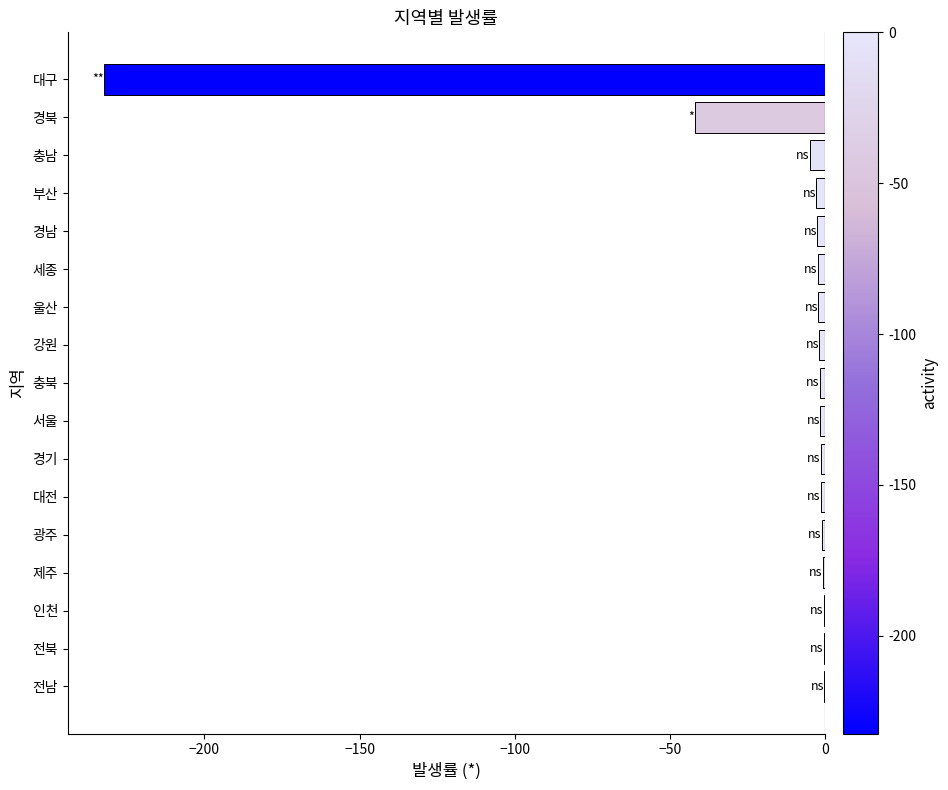

The value at 대구 is -232.4. True or false?

True